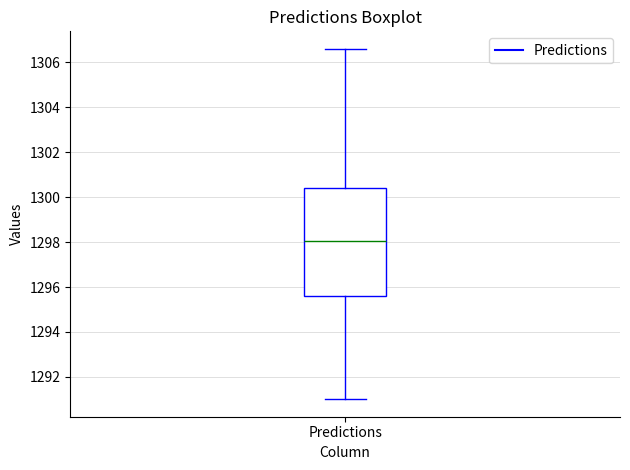

Transcribe this box plot: give where the median line is, the range the box spans, and where the two whiskers end, as read against the y-axis. The values are not printed on the chart, so give them approximately, as read against the axis.

median 1298.0, box 1295.6 to 1300.4, whiskers 1291.0 to 1306.6